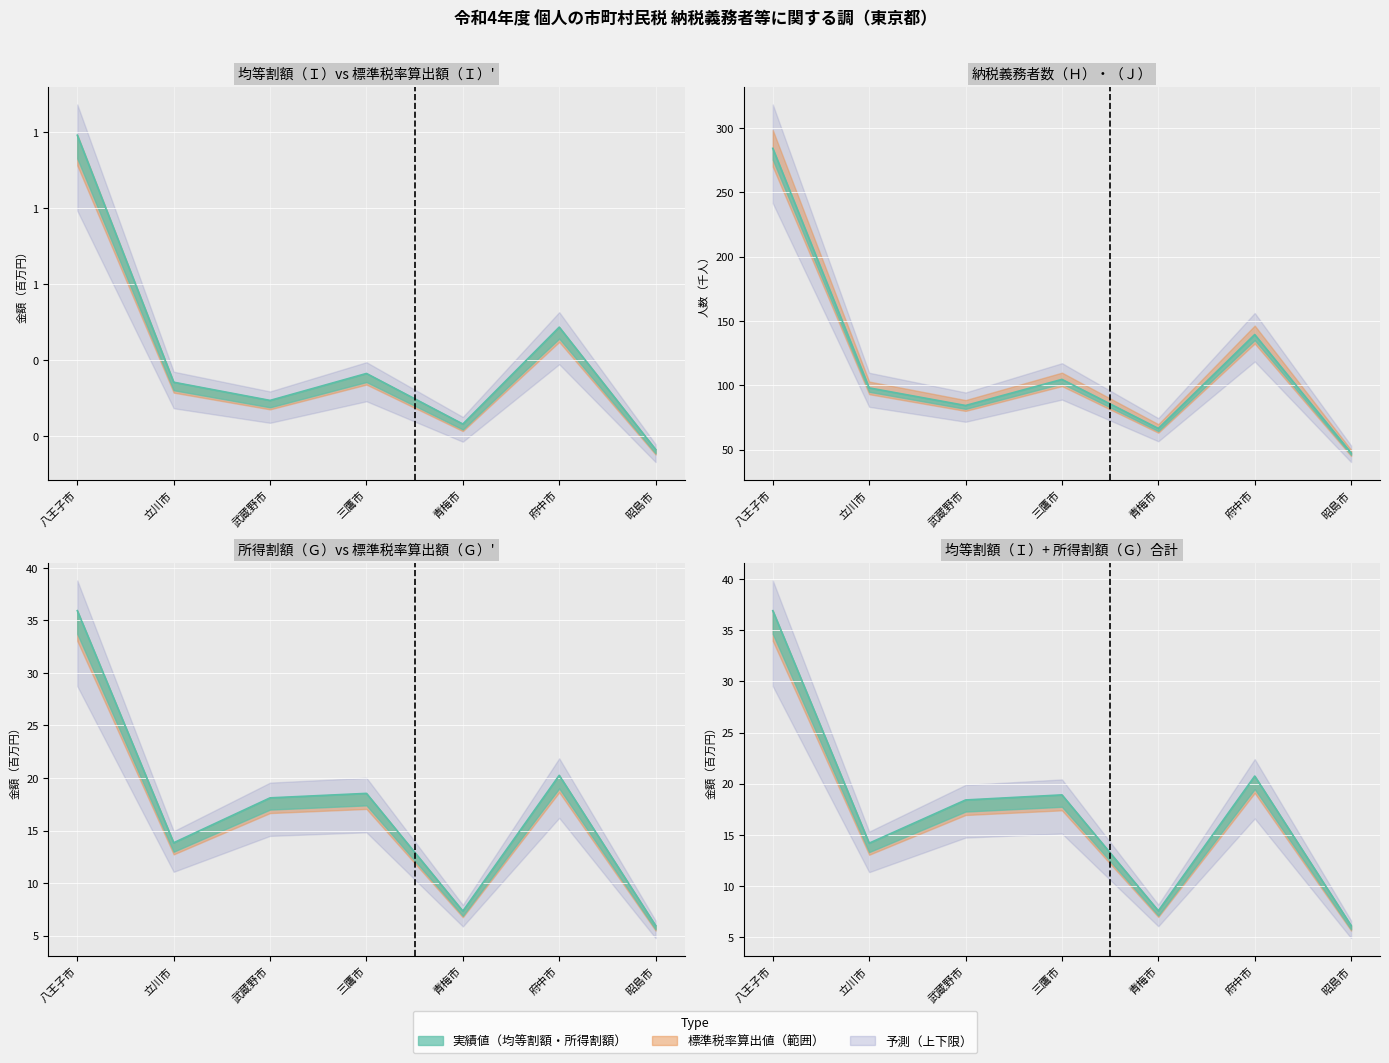

At which label does 合計_均等割を納める者_（Ｉ）について標準税率で算出したもの（Ｉ）'（１４） first exceed 97?

八王子市